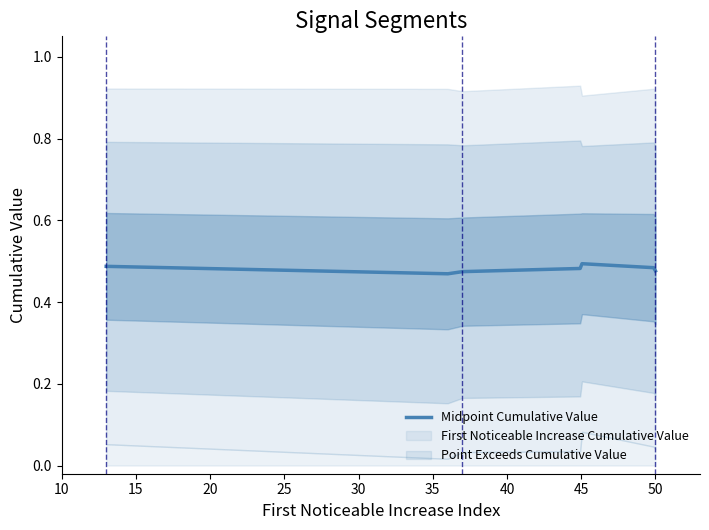

The First_Noticeable_Increase_Cumulative_Value series shows 0.0 at 36. True or false?

False